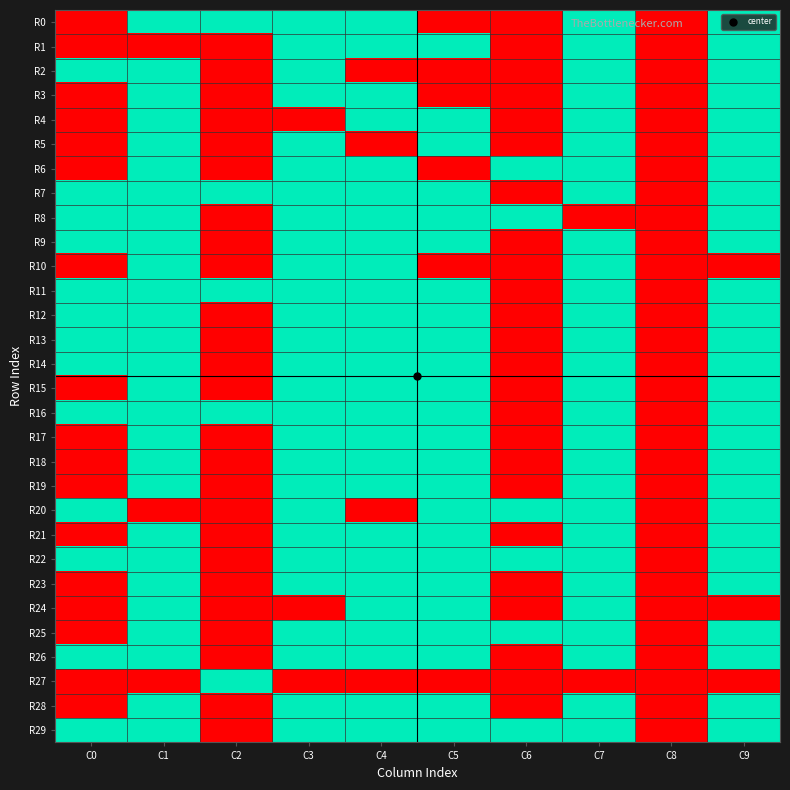

Count the number of data series in this chart.

30